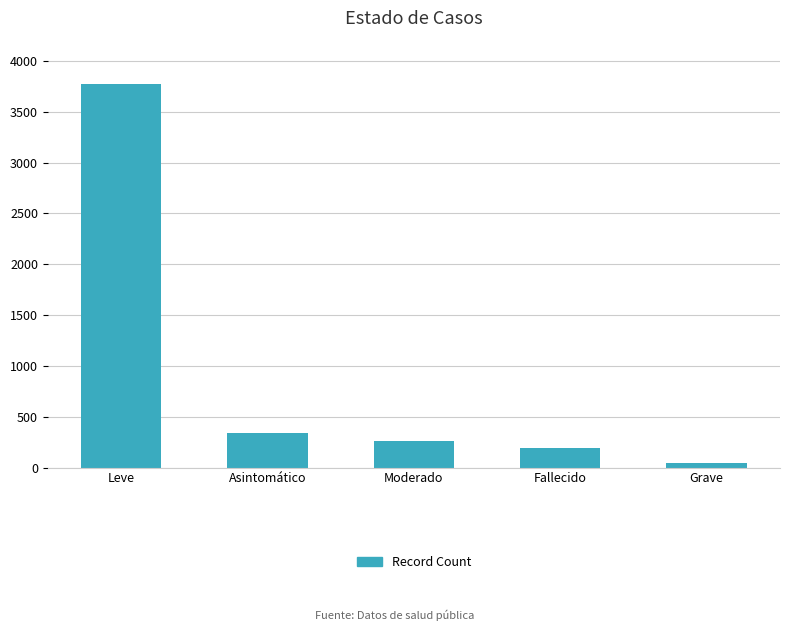

What is the sum of the values at Grave and Leve?

3819